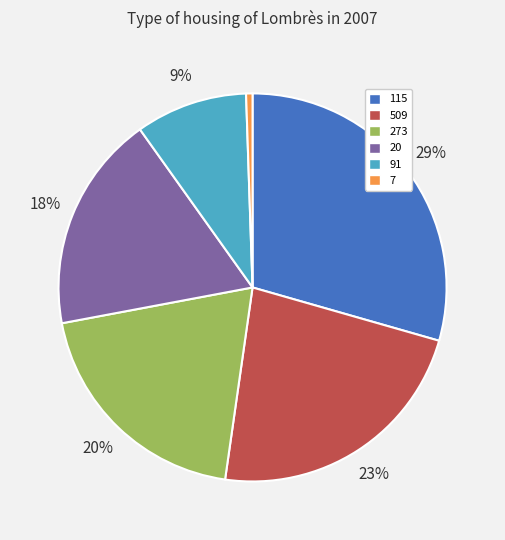

Is it true that 273 is 31% of the pie?

False